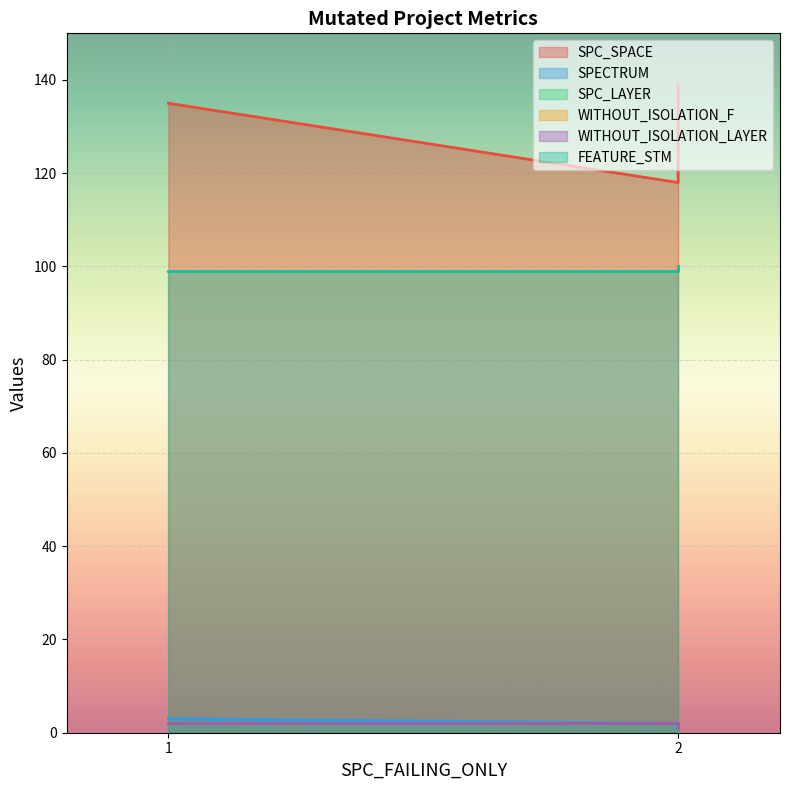

Which series has the widest spread of values?

SPC_SPACE